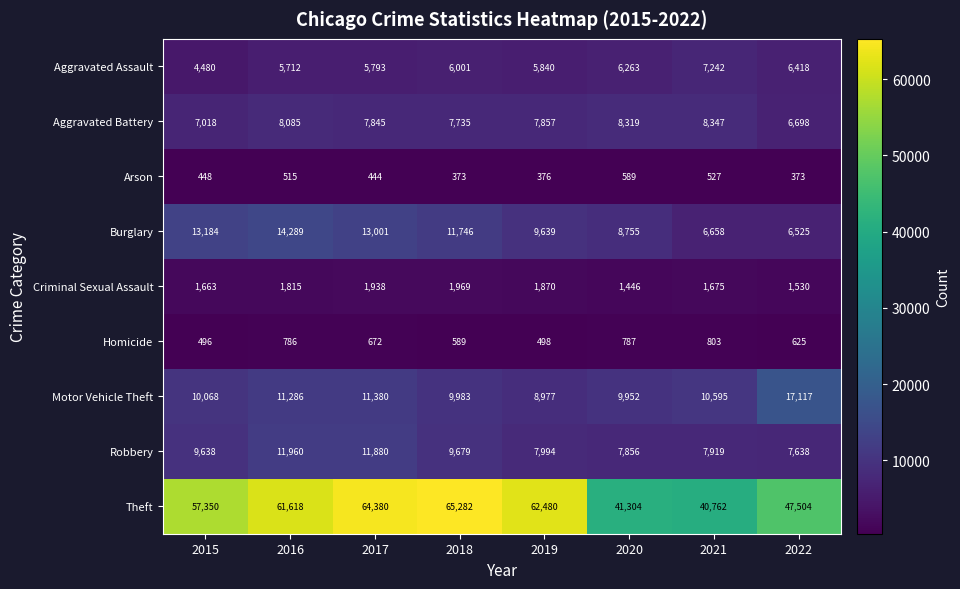

What is the approximate value of Burglary at 2019?

9639